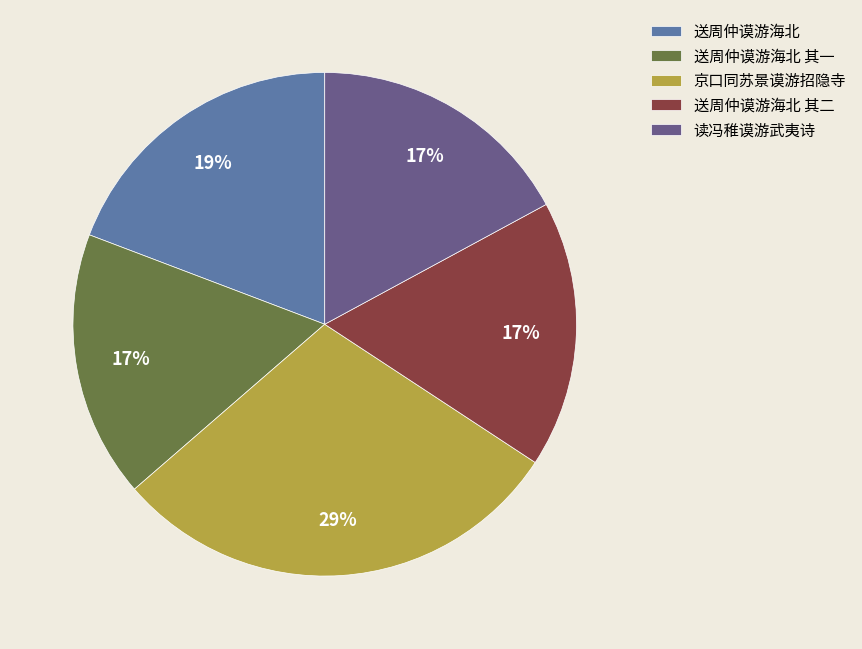

True or false: 送周仲谟游海北 其二 accounts for 17% of the total.

True